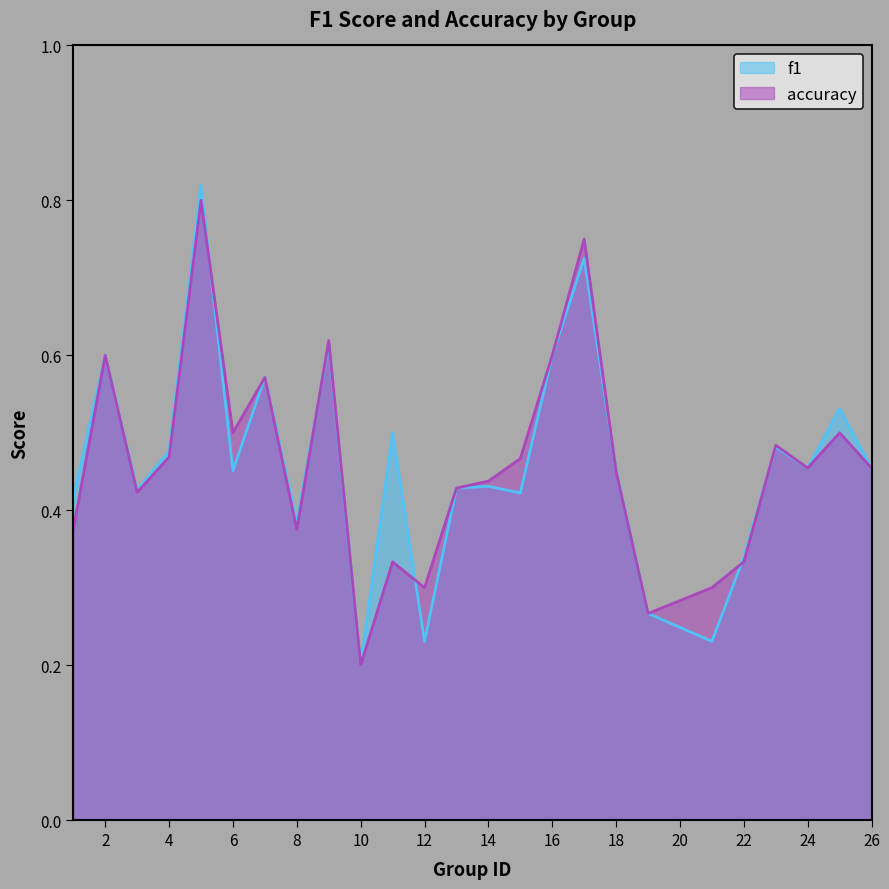

At which category does the chart reach its minimum across all series?

10